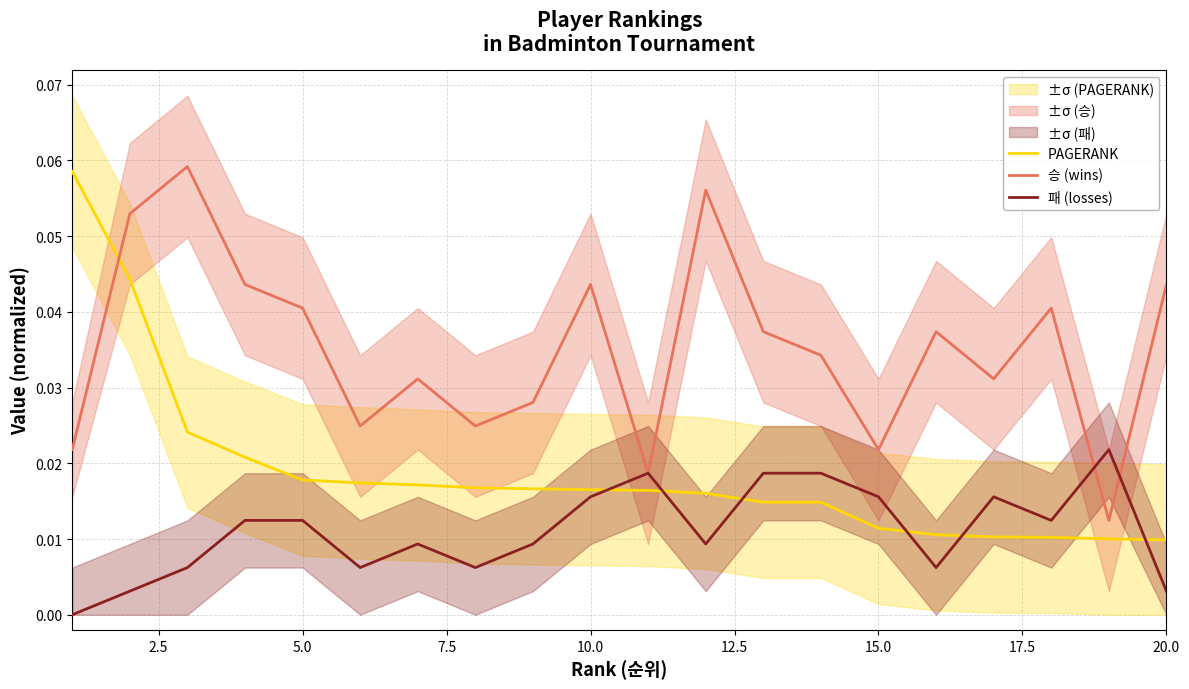

True or false: 패 (losses) and PAGERANK intersect in this chart.

True